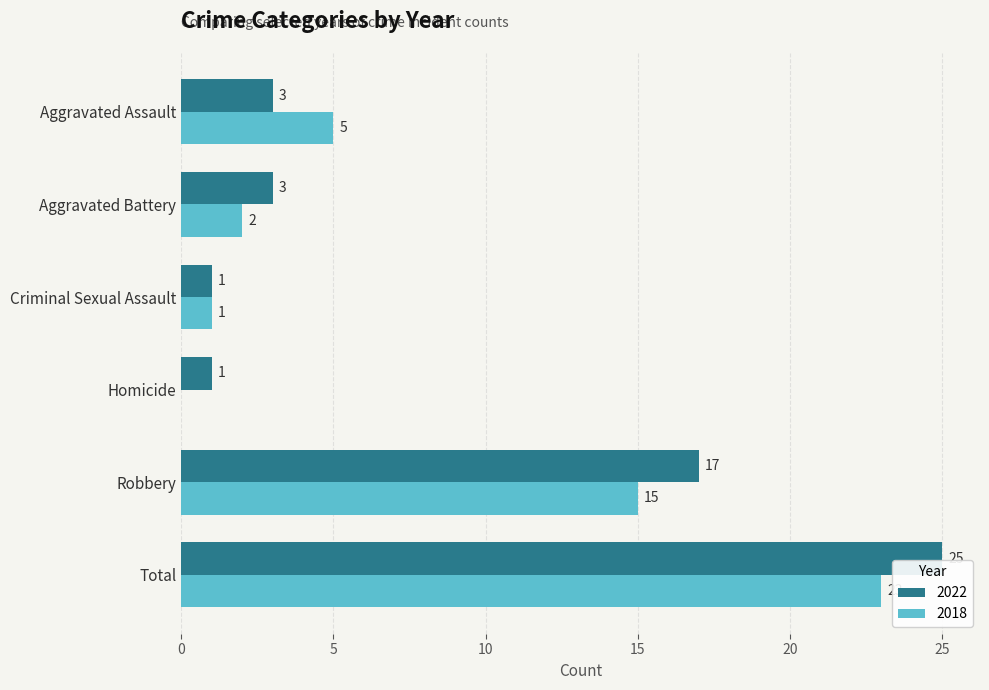

What is the sum of the 2018 values at Total and Aggravated Assault?

28